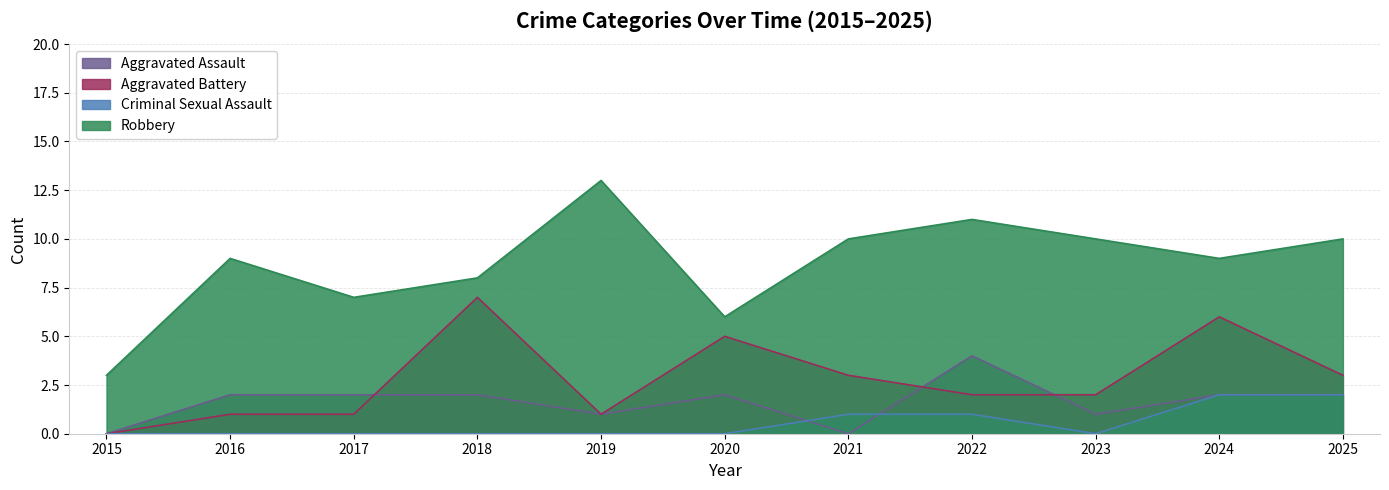

How many lines are shown in the chart?

4